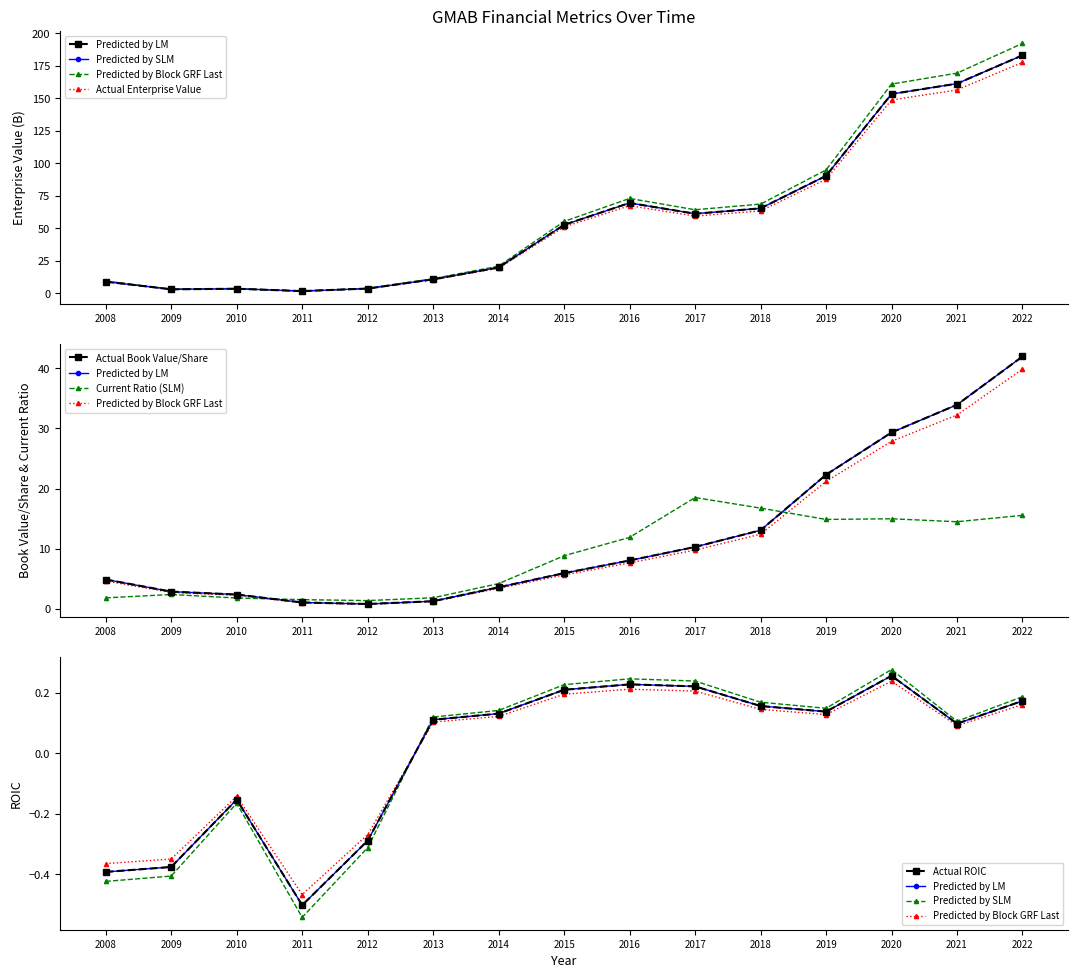

True or false: EnterpriseValue and roic intersect in this chart.

False